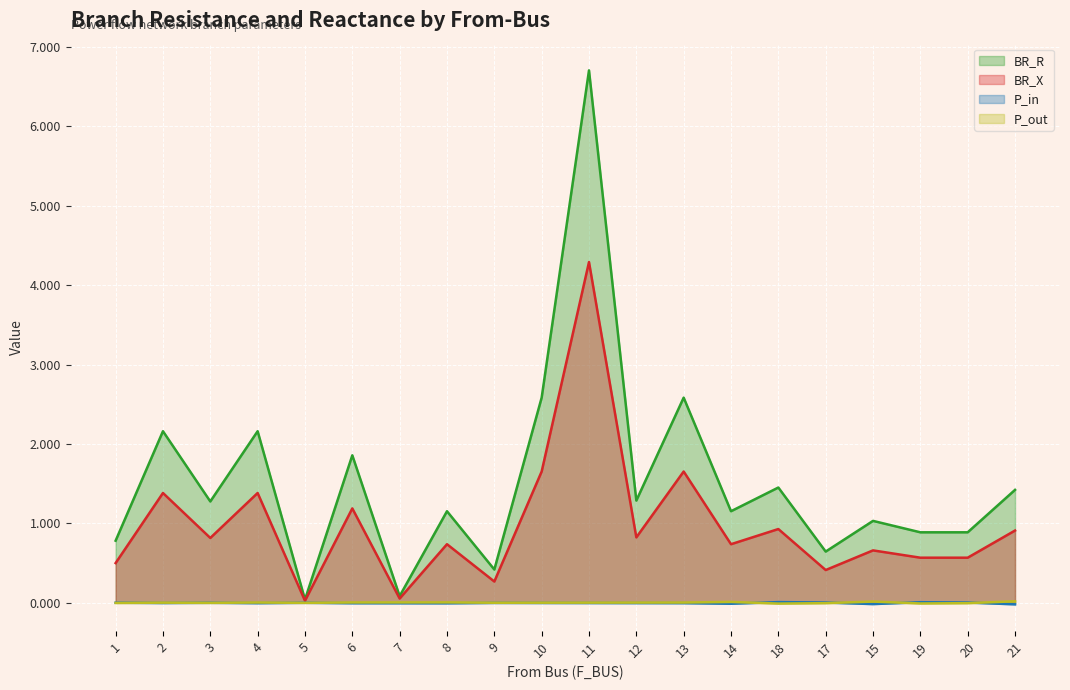

At 9, list the series in order from largest to smallest.

BR_R, BR_X, P_out, P_in